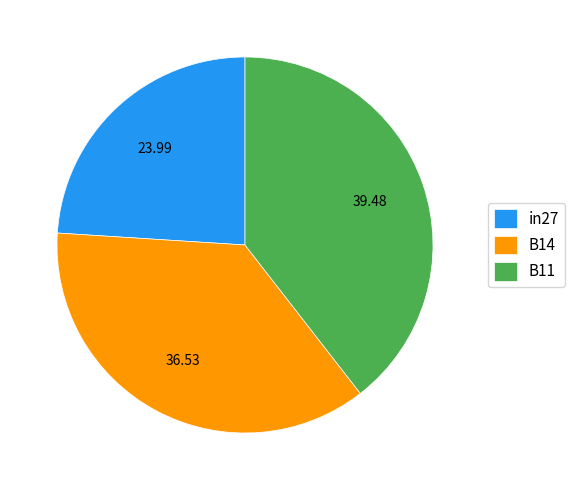

Which slice is the largest?

B11